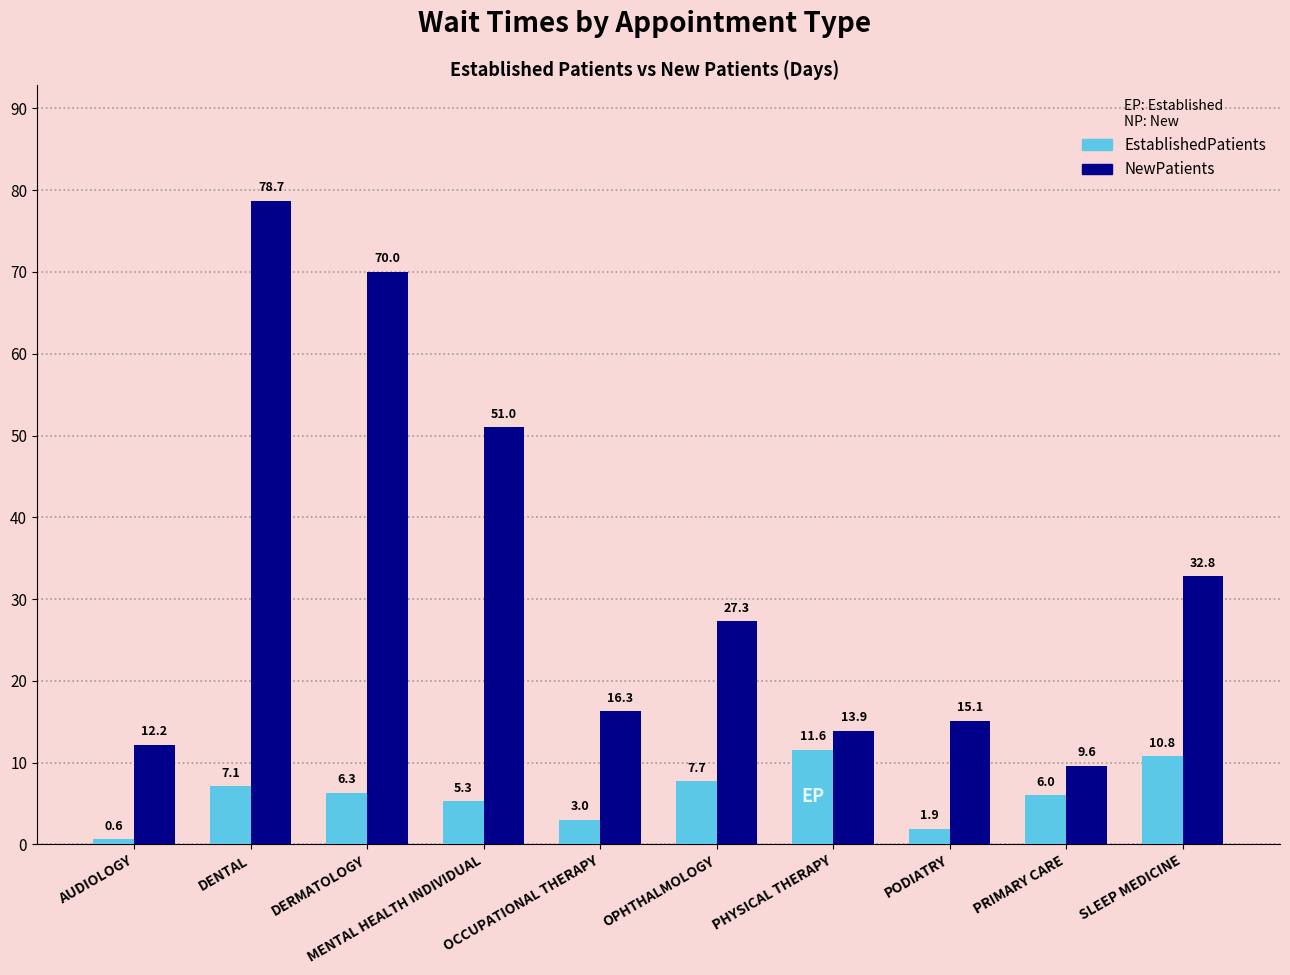

What is the difference between the highest and lowest values at OCCUPATIONAL THERAPY?

13.3